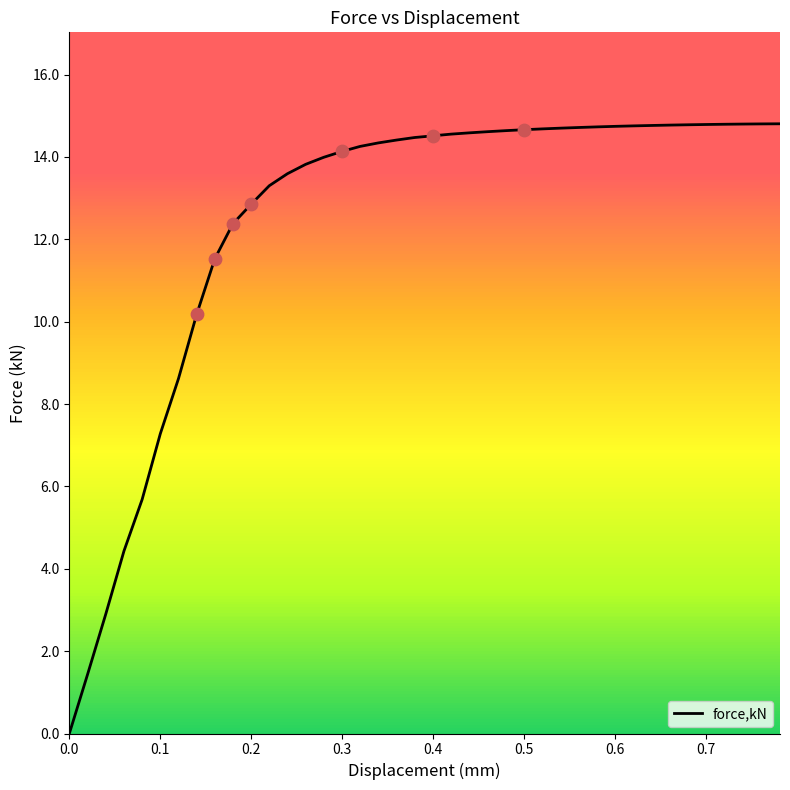

What is the difference between the maximum and minimum values?

14.8